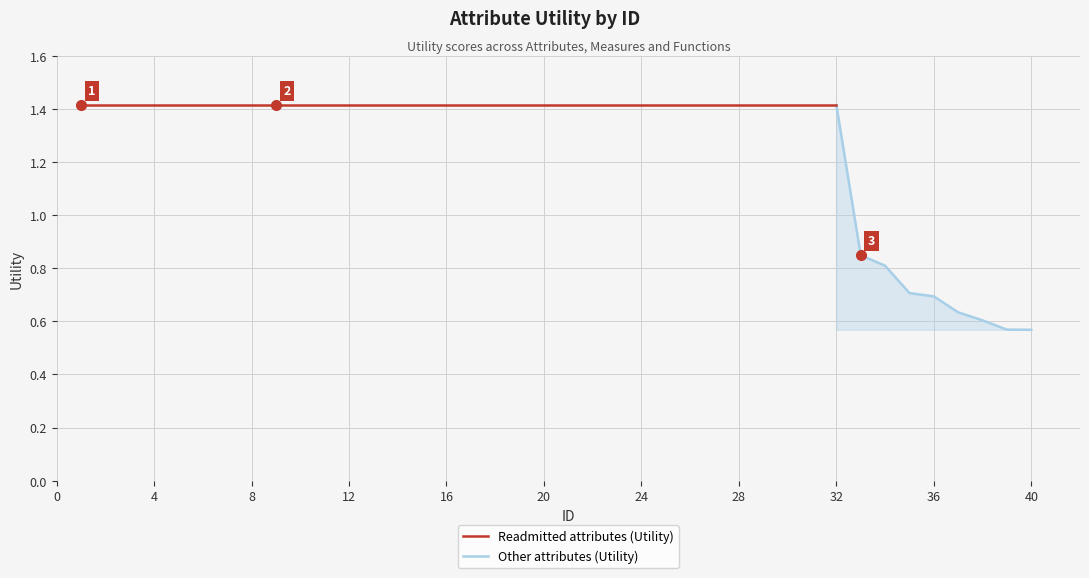

At which label does the data first exceed 1?

1